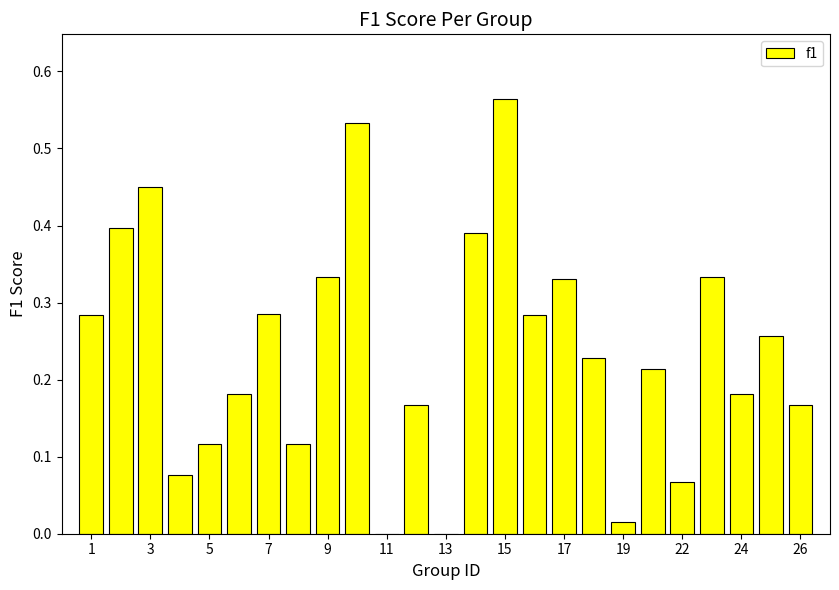

What is the sum of all values?

6.0